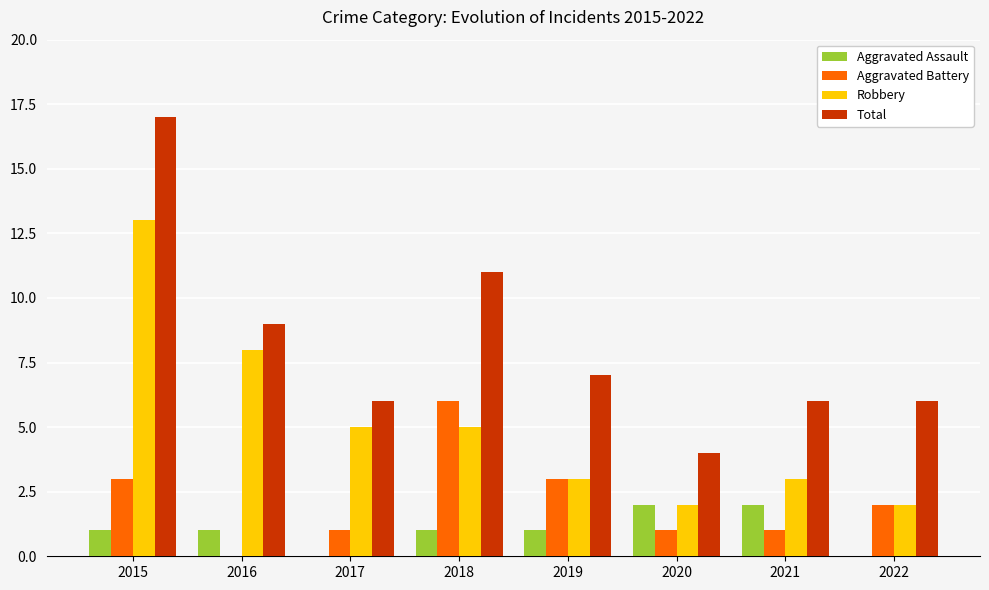

True or false: Robbery has a value of 3 at 2021.

True